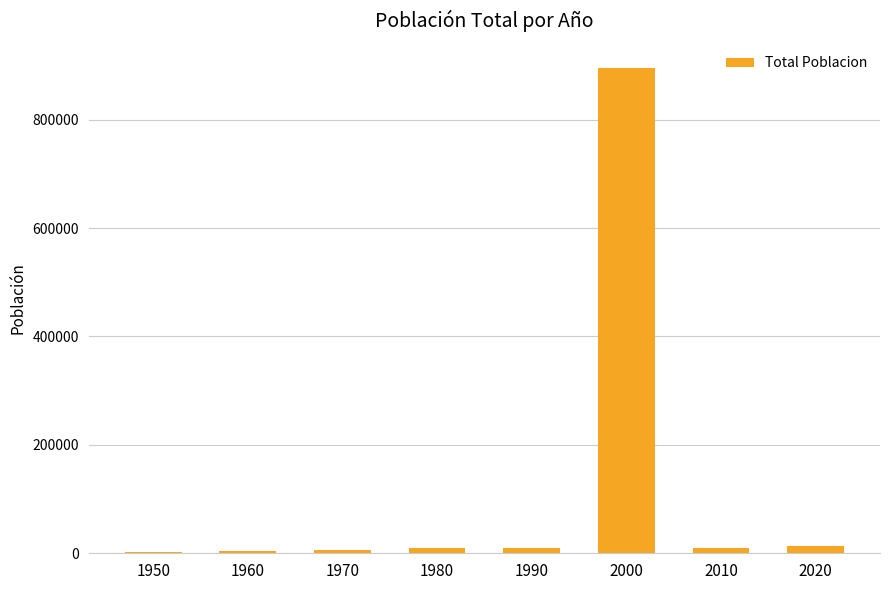

Where does the data first go above 10223?

1990